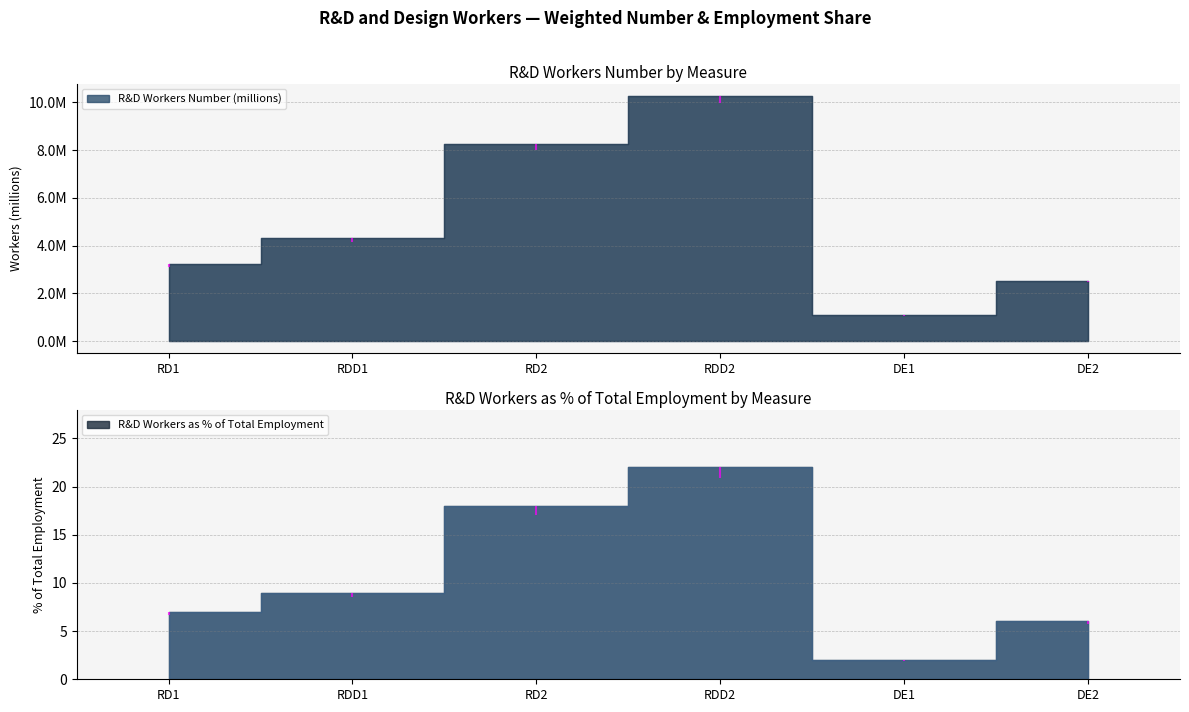

How many lines are shown in the chart?

2